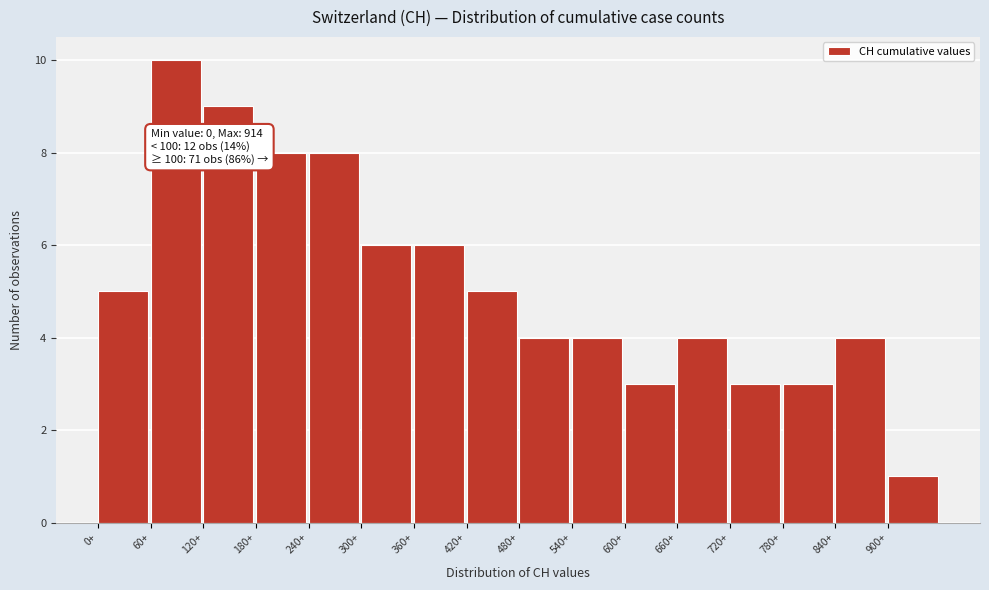

Over which range of the x-axis is the bar tallest?

60 to 120